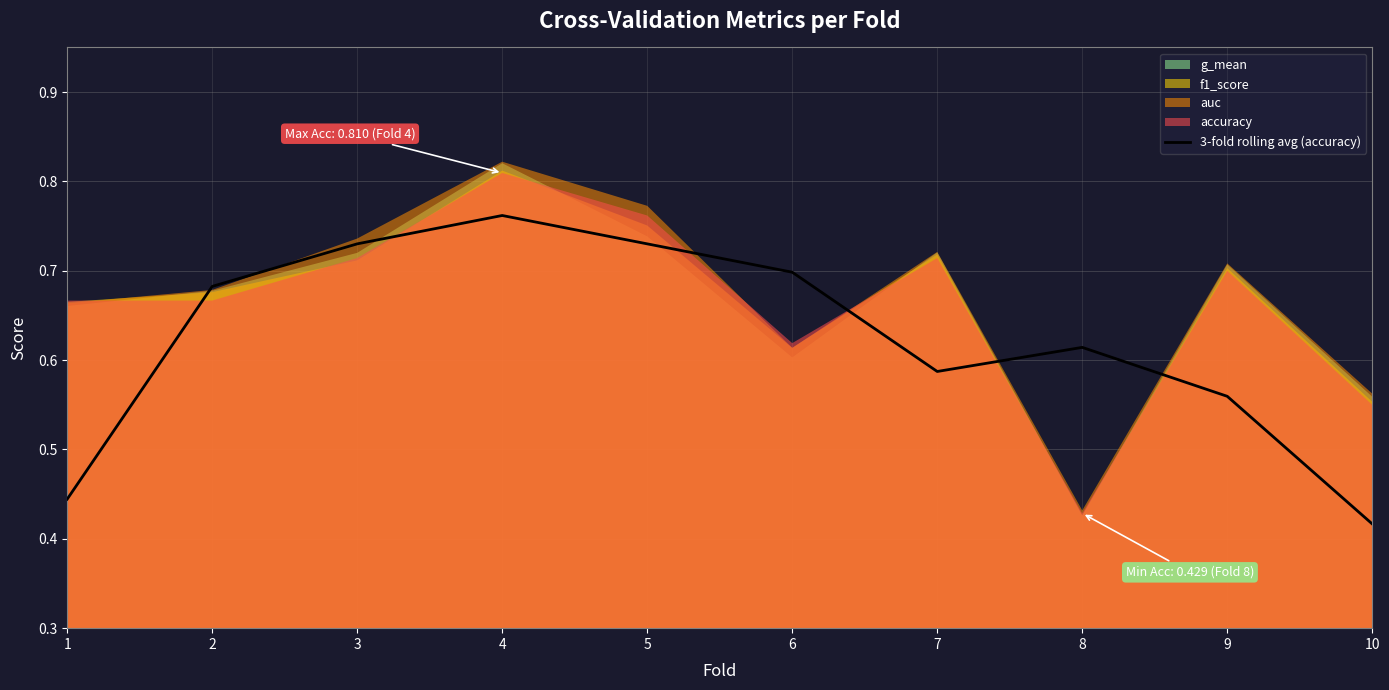

Which category has the lowest value across all series?

10